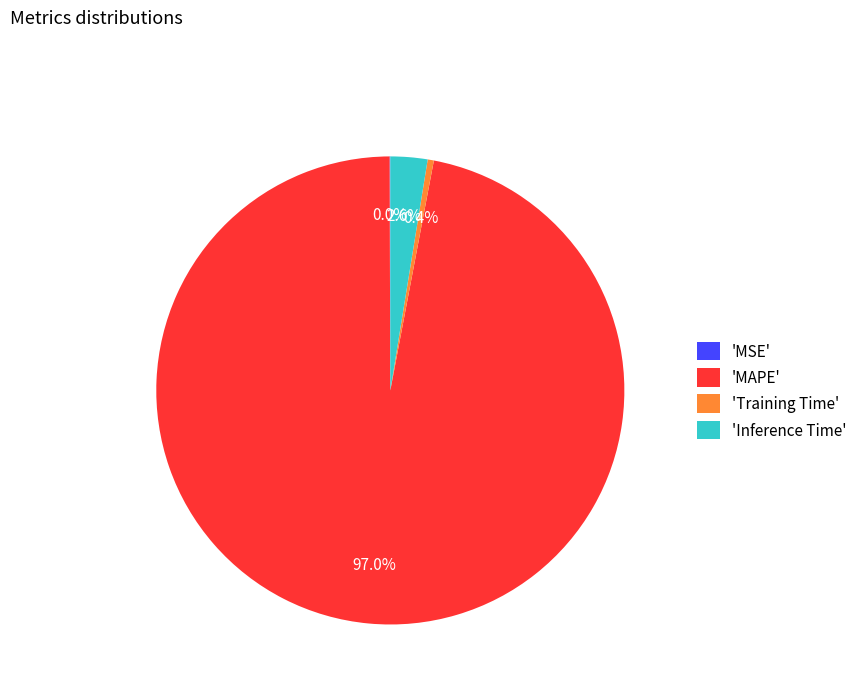

Do 'MAPE' and 'Inference Time' together represent more than half of the pie?

Yes